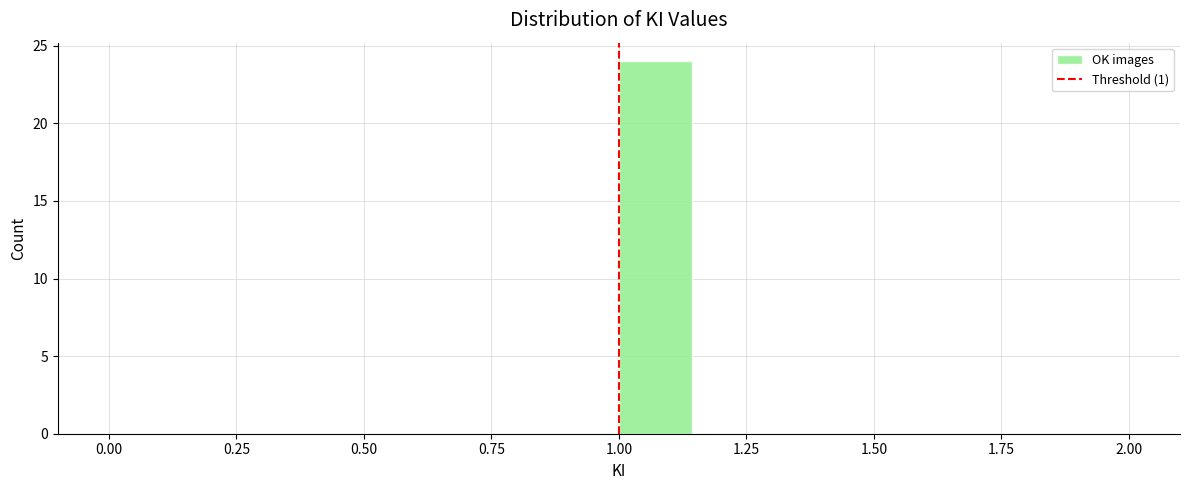

Around what value on the x-axis is the tallest bar? Give the approximate position of its centre, as read against the axis.

1.05